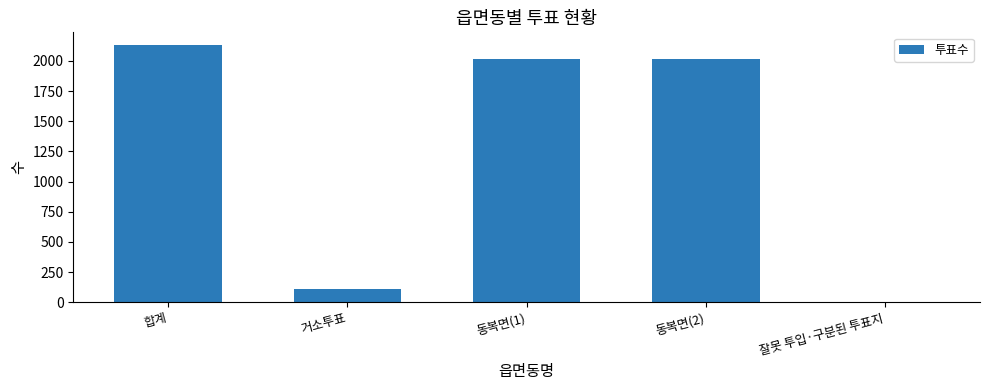

What value does the data have at 동복면(1), to the nearest 100?

2000